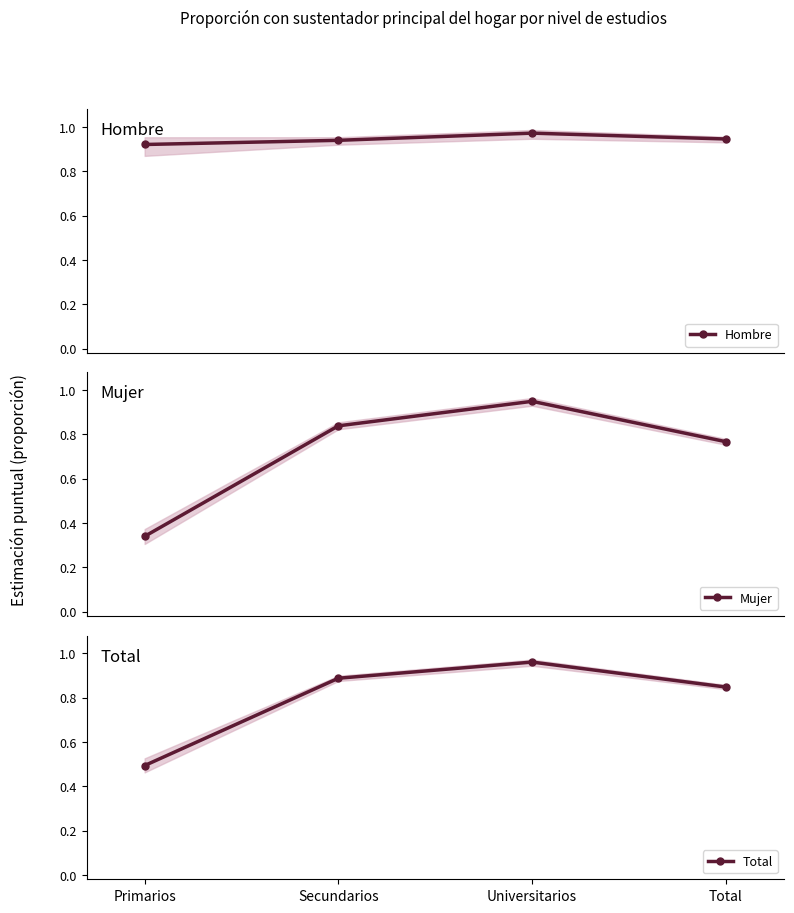

Which category has the lowest value in the Total series?

Primarios